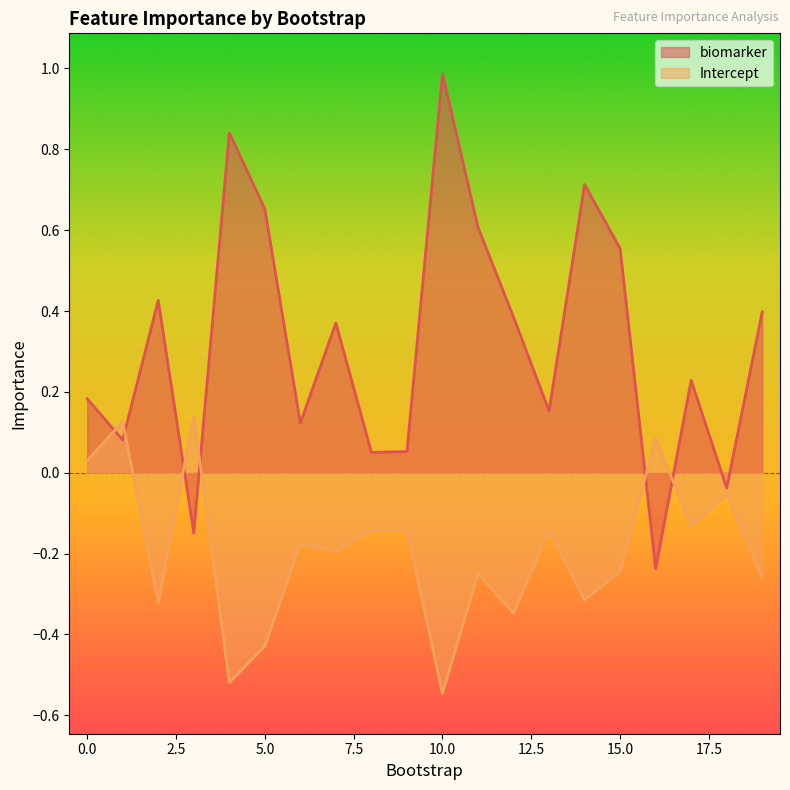

At which category does Intercept reach its first local valley?

2